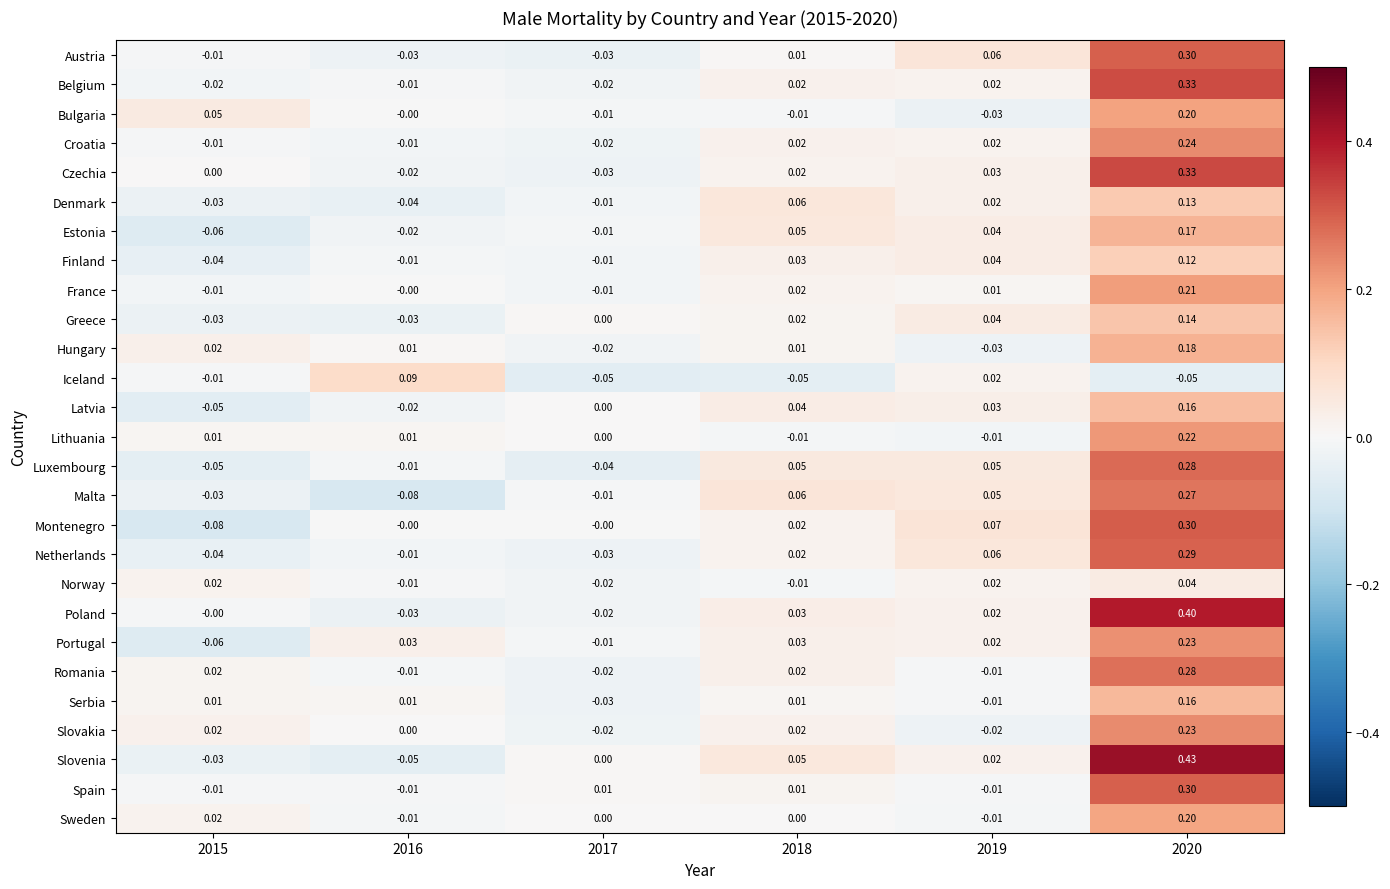

How many values in Estonia are above zero?

3